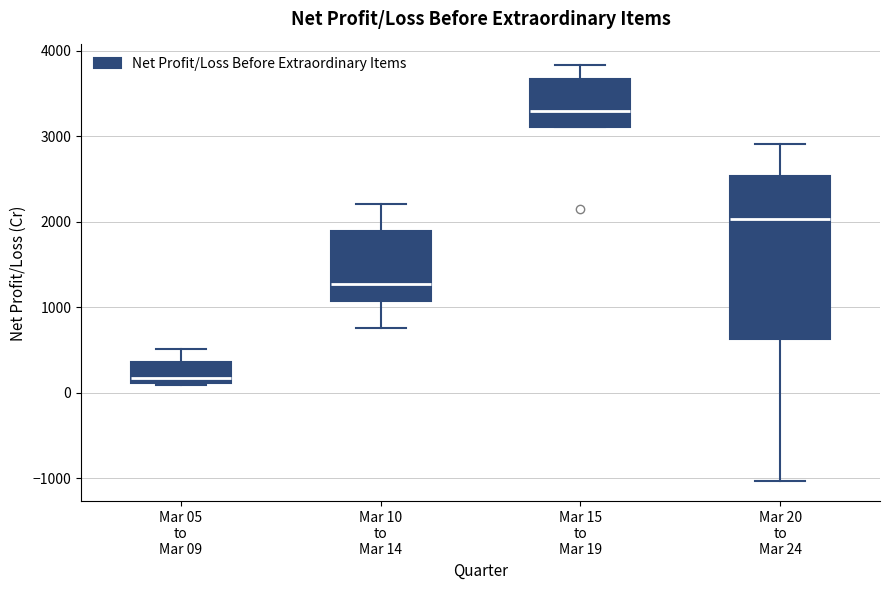

Which box has the highest median line?

Mar 15 to Mar 19